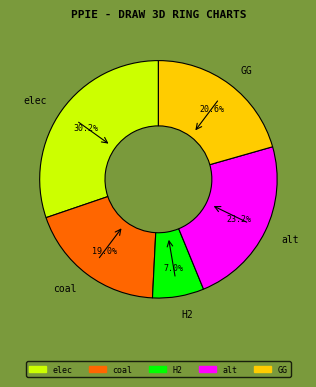

Between GG and alt, which is larger?

alt